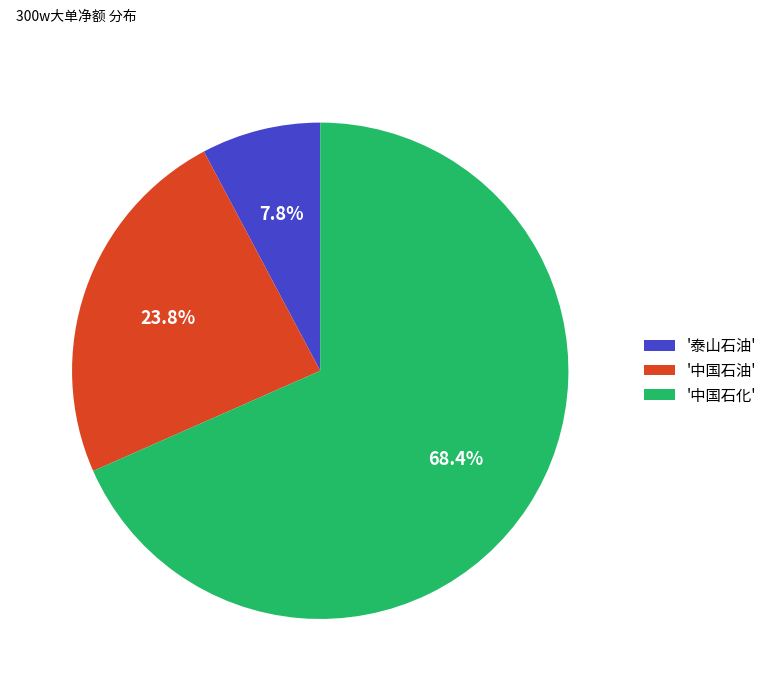

Which slice is the largest?

'中国石化'